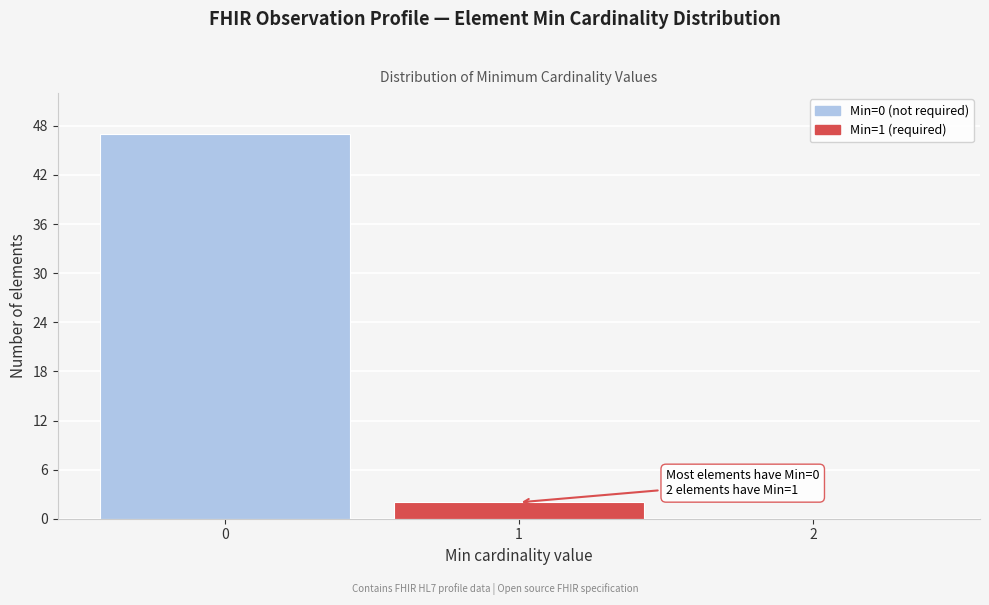

Reading left to right, extract all data points from this chart.

0=47	1=2	2=0